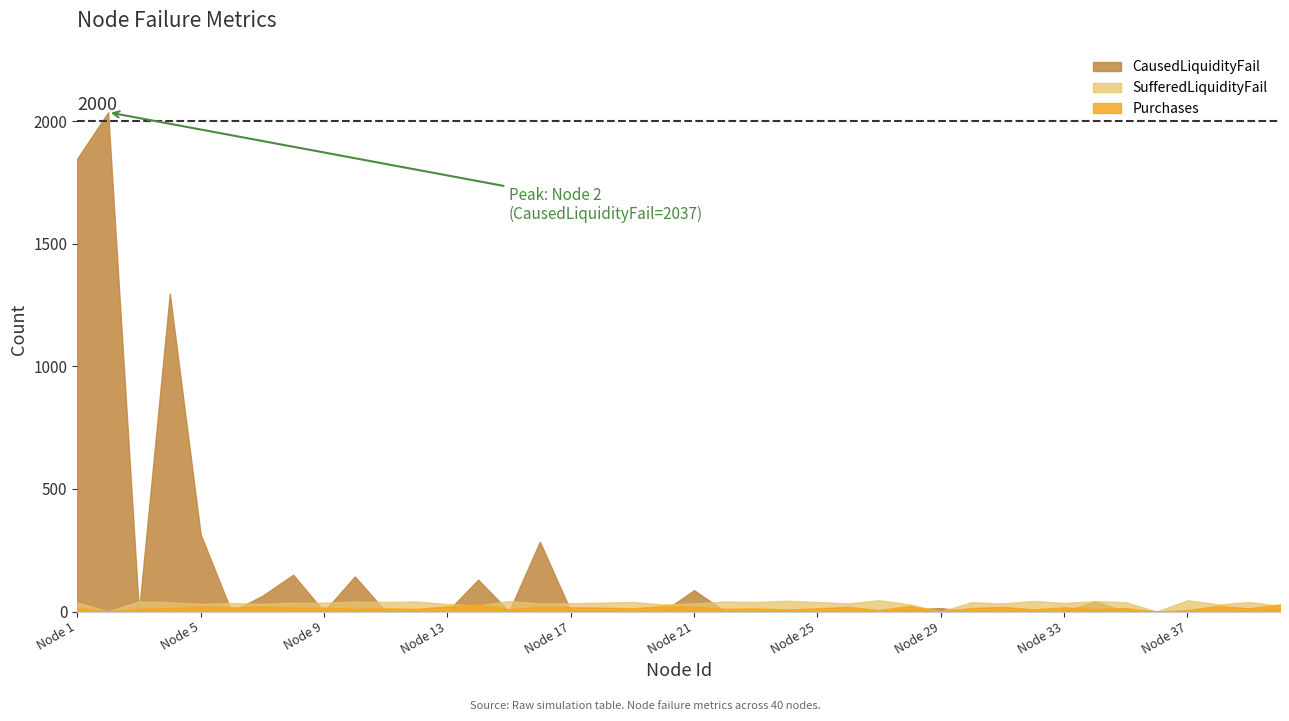

How many times do Purchases and SufferedLiquidityFail cross each other?

3